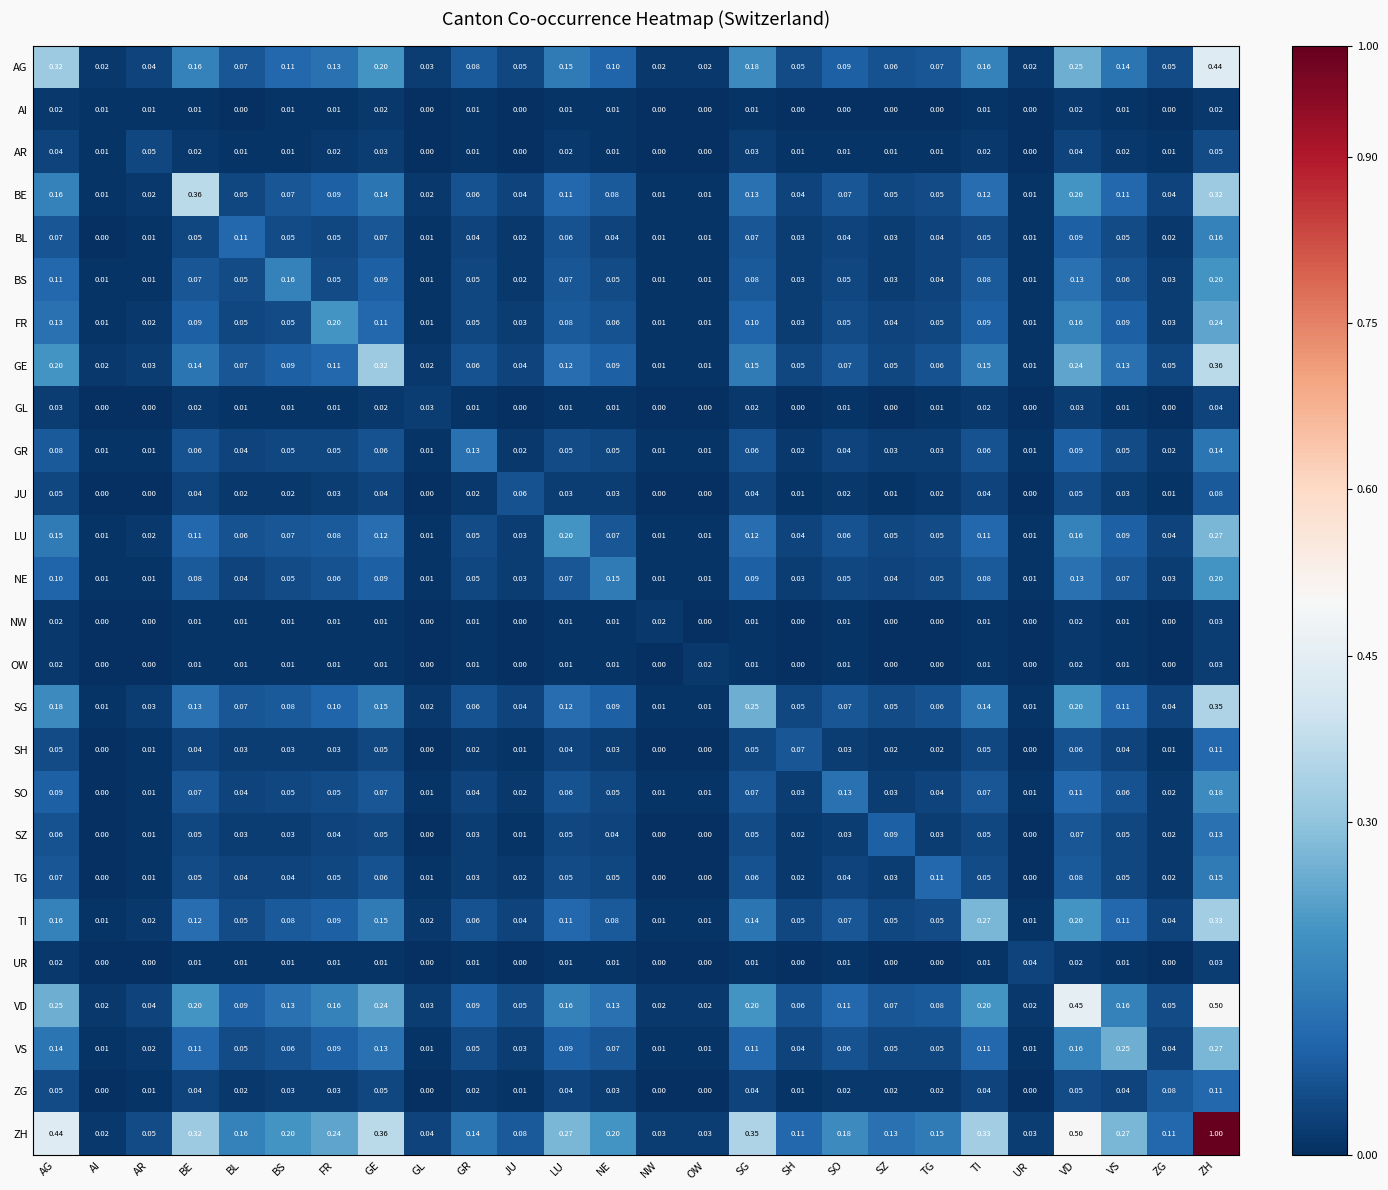

What is the difference between the highest and lowest values at JU?

0.1